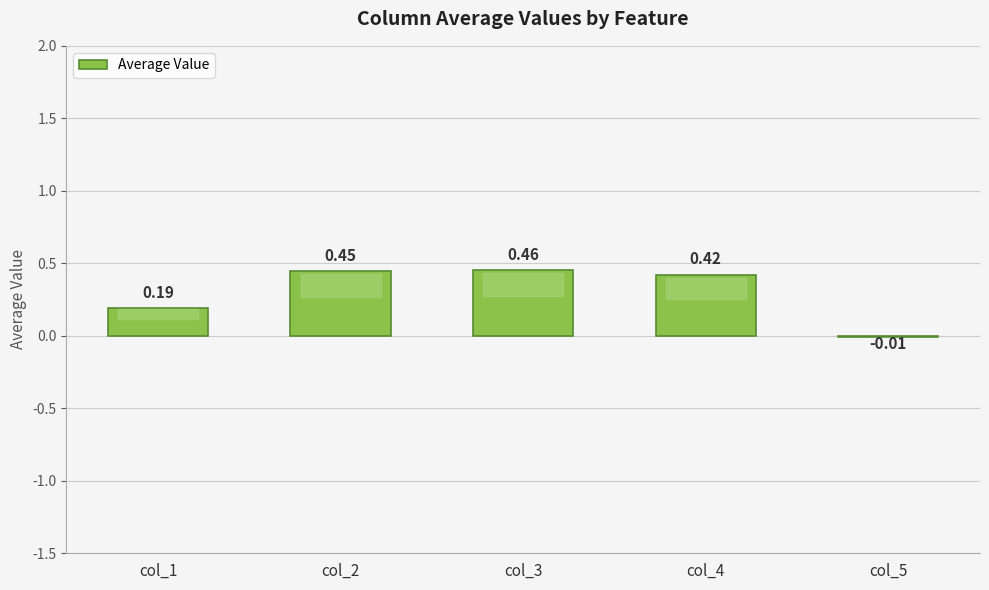

Where is the data nearest to the value 0?

col_5